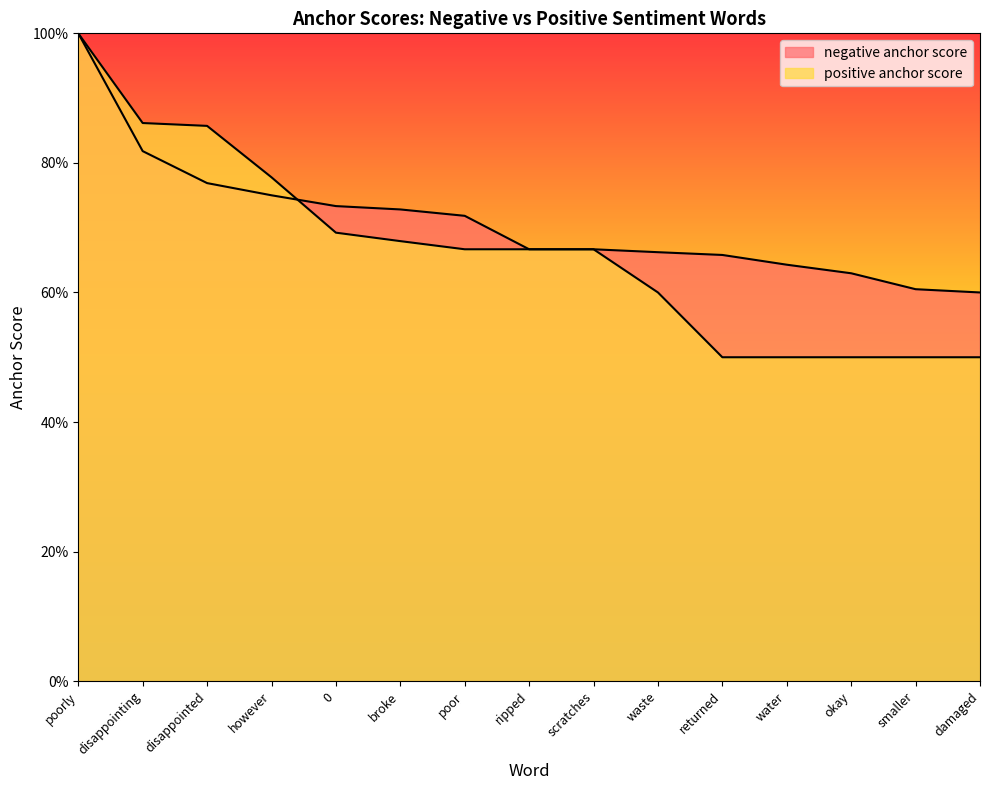

Reading right to left, list all the values displayed in this chart.

negative anchor score: 0.6	0.6	0.6	0.6	0.7	0.7	0.7	0.7	0.7	0.7	0.7	0.8	0.8	0.8	1.0
positive anchor score: 0.5	0.5	0.5	0.5	0.5	0.6	0.7	0.7	0.7	0.7	0.7	0.8	0.9	0.9	1.0